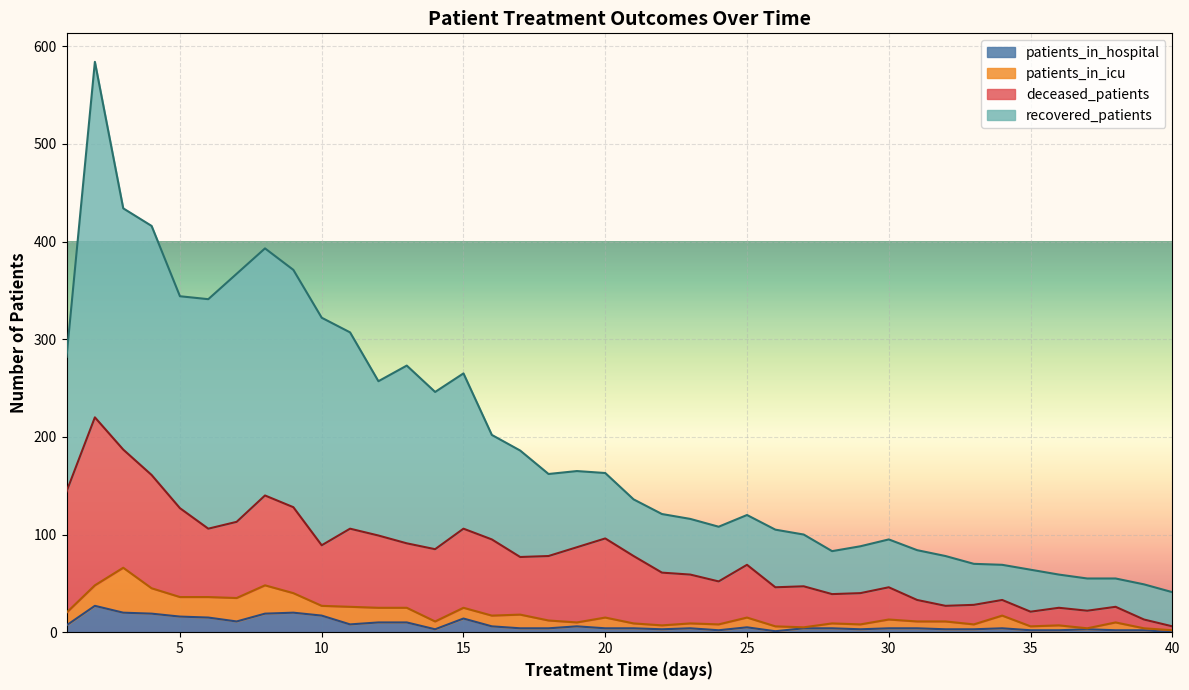

What is the approximate value of patients_in_hospital at 34?

4